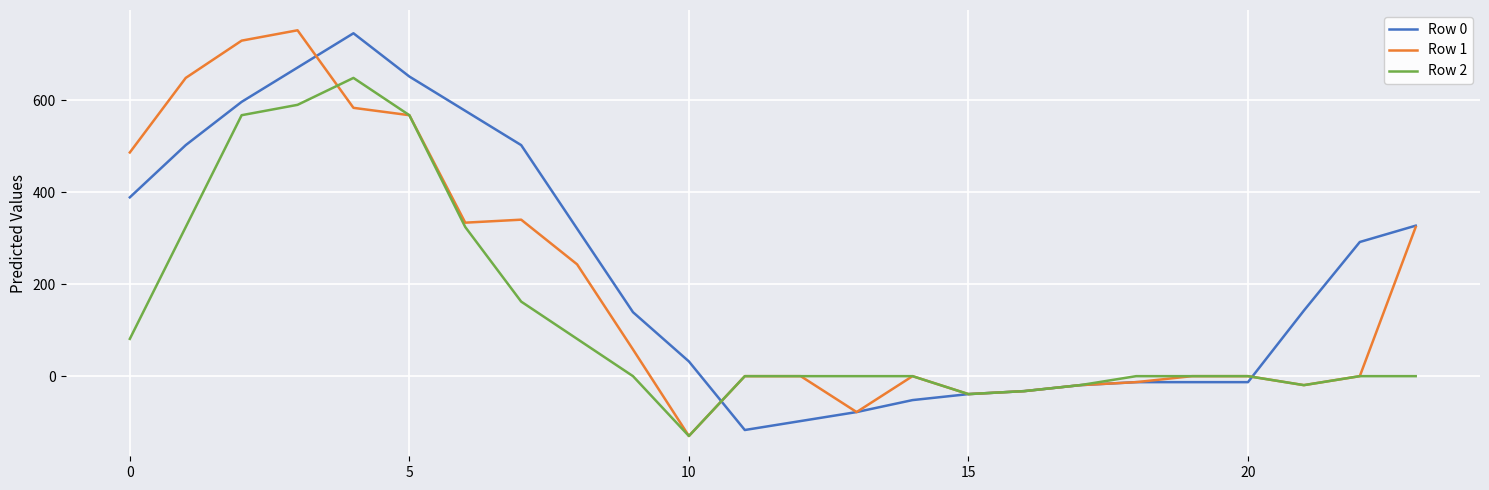

What are all the series names shown in the legend?

Row 0, Row 1, Row 2